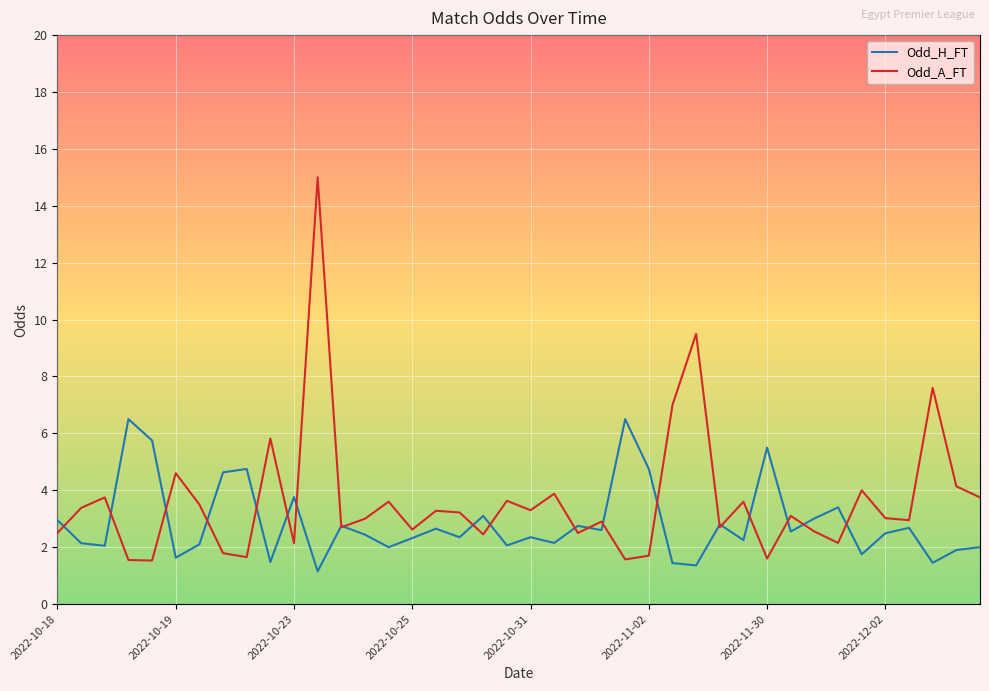

List the series in order of their peak value, highest first.

Odd_A_FT, Odd_H_FT